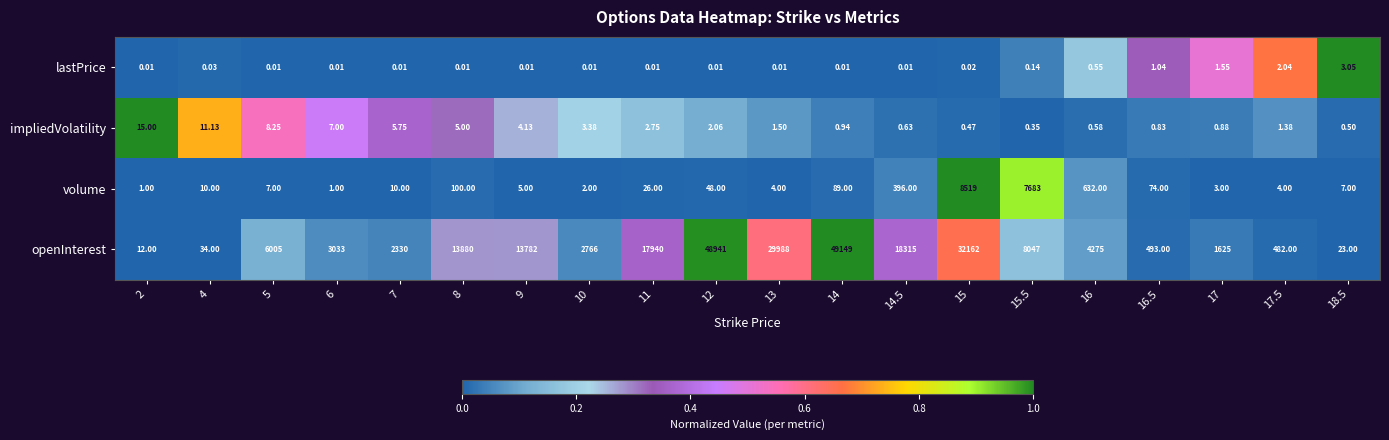

Which series has the widest spread of values?

openInterest